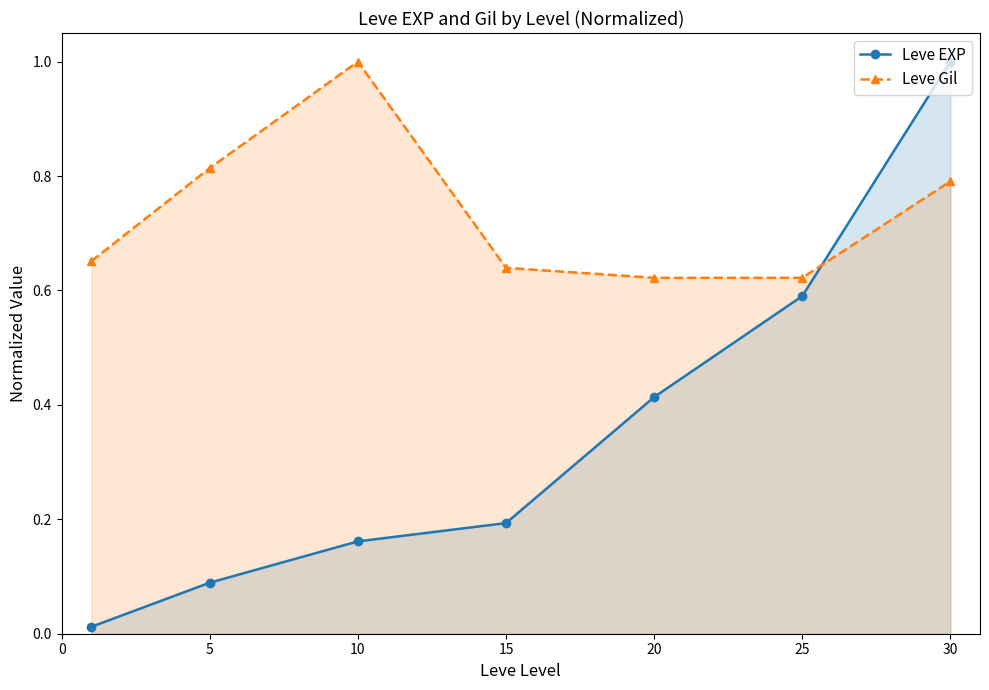

The Leve EXP series shows 0.1 at 5. True or false?

True